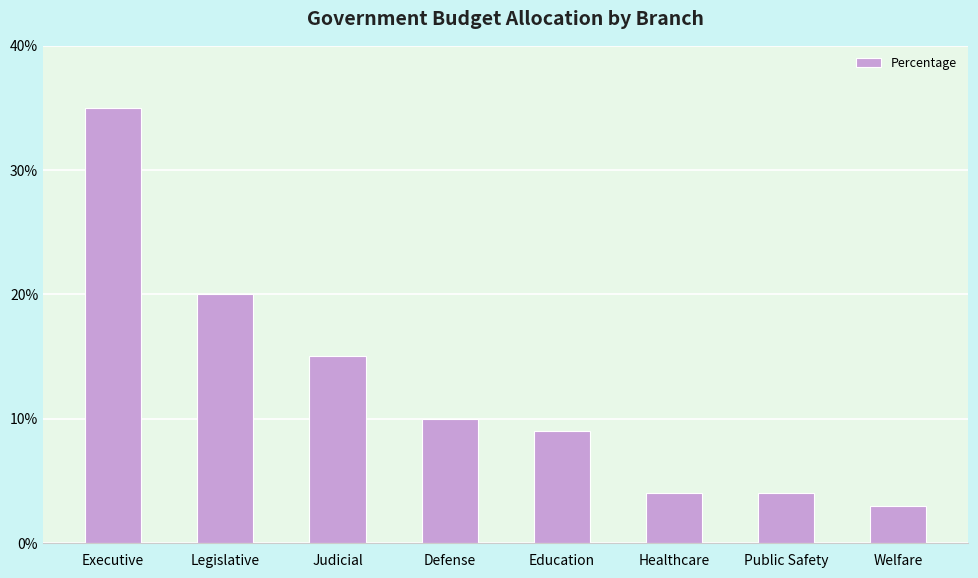

Is it true that the value at Defense is 16?

False